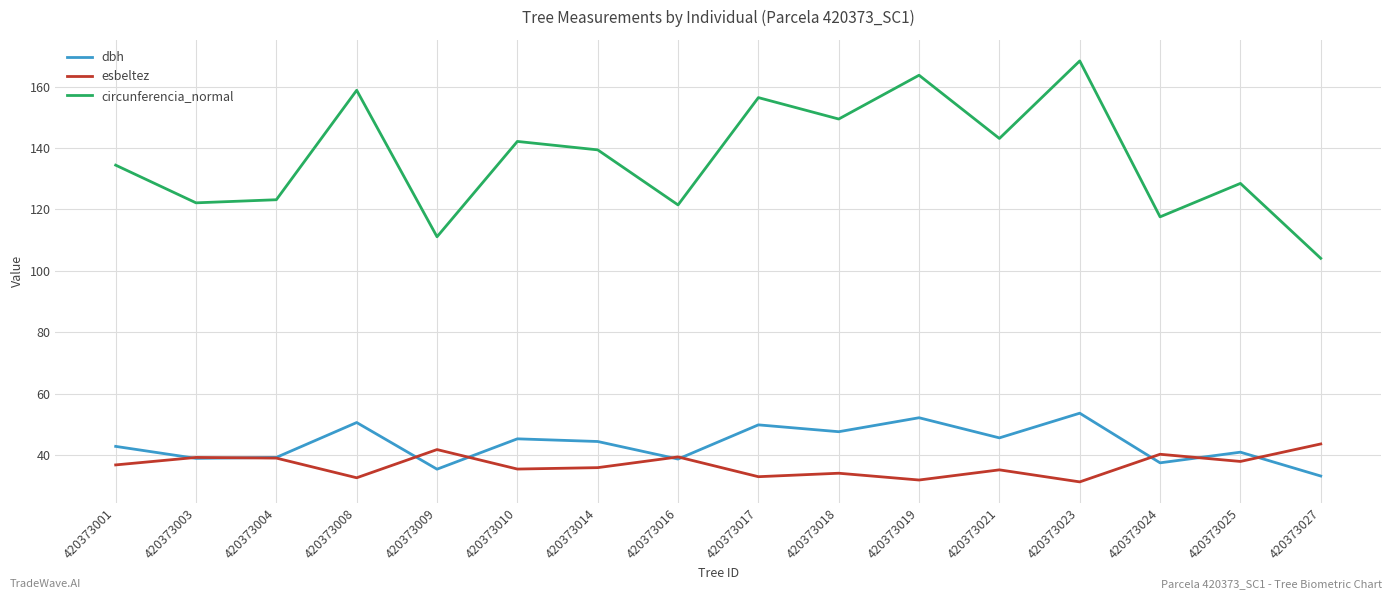

What is the total value across all series at 420373025?

207.3